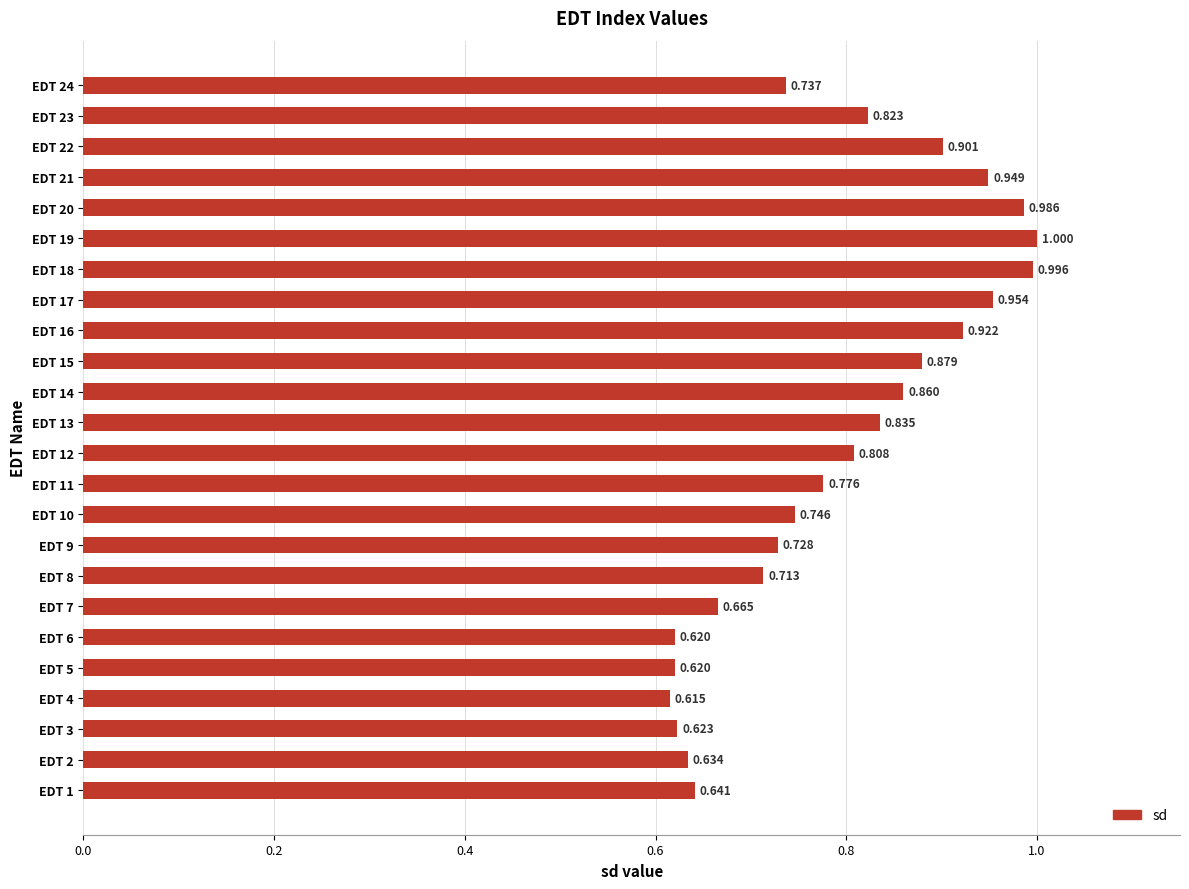

What is the sum of all values?

19.0